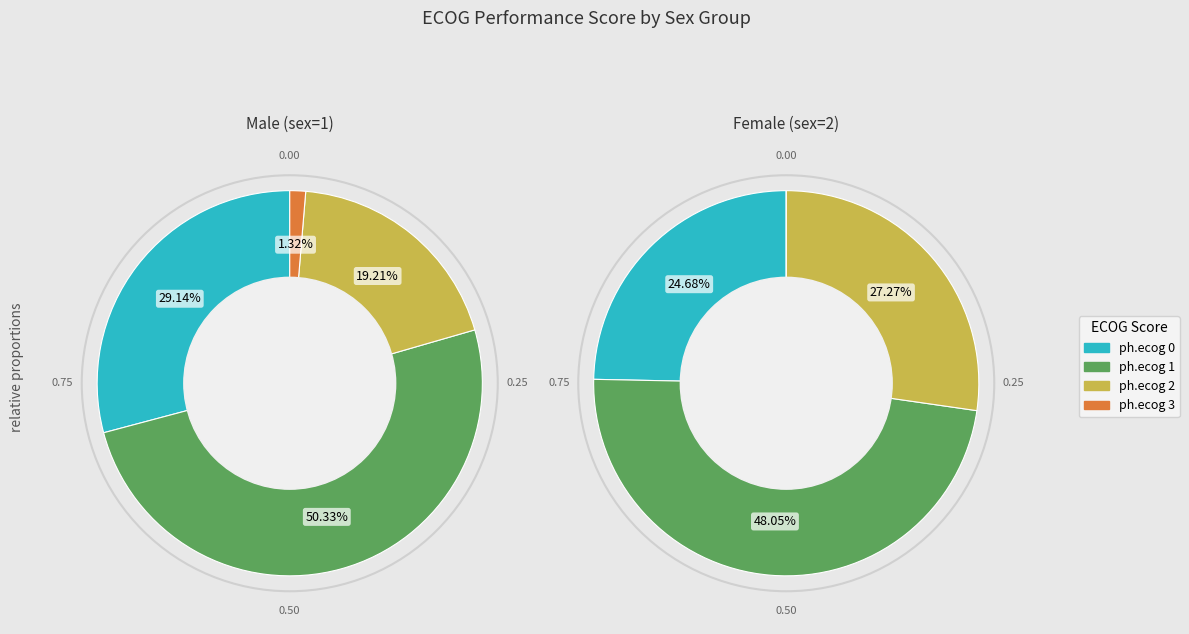

What is the smallest slice in the pie chart?

ph.ecog 3